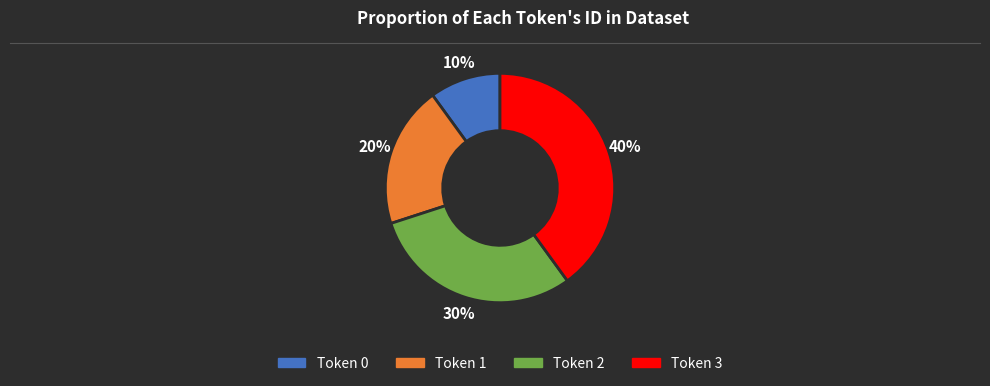

Is there any slice that represents more than half of the pie?

No